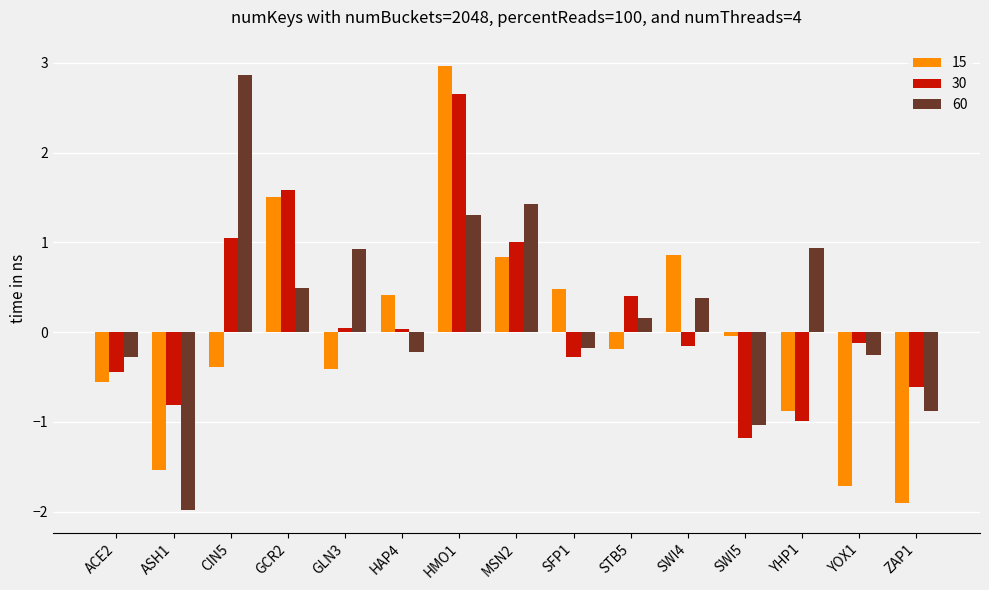

What are all the series names shown in the legend?

15, 30, 60